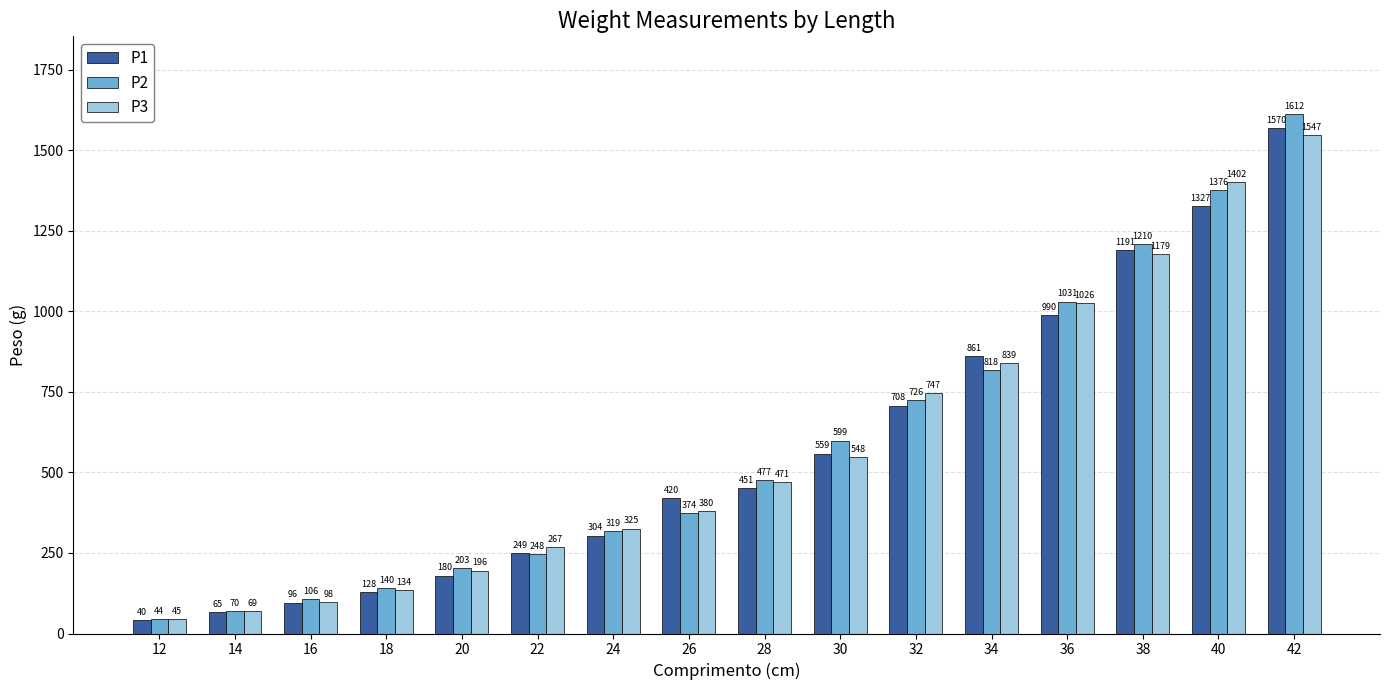

What is the sum of all P3 values?

9273.2